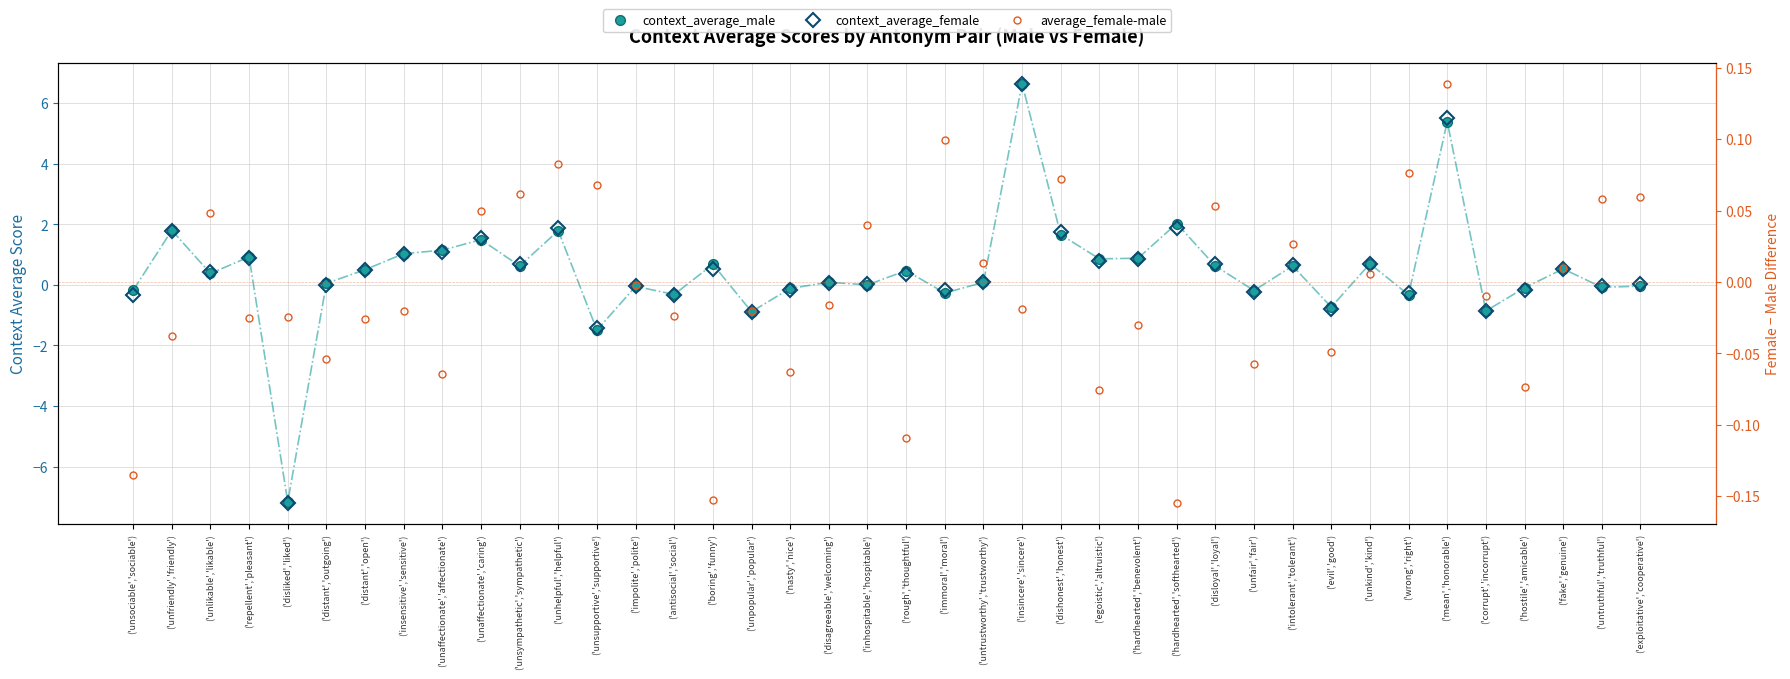

Between ('unpopular','popular') and ('unfair','fair'), which is larger?

('unfair','fair')